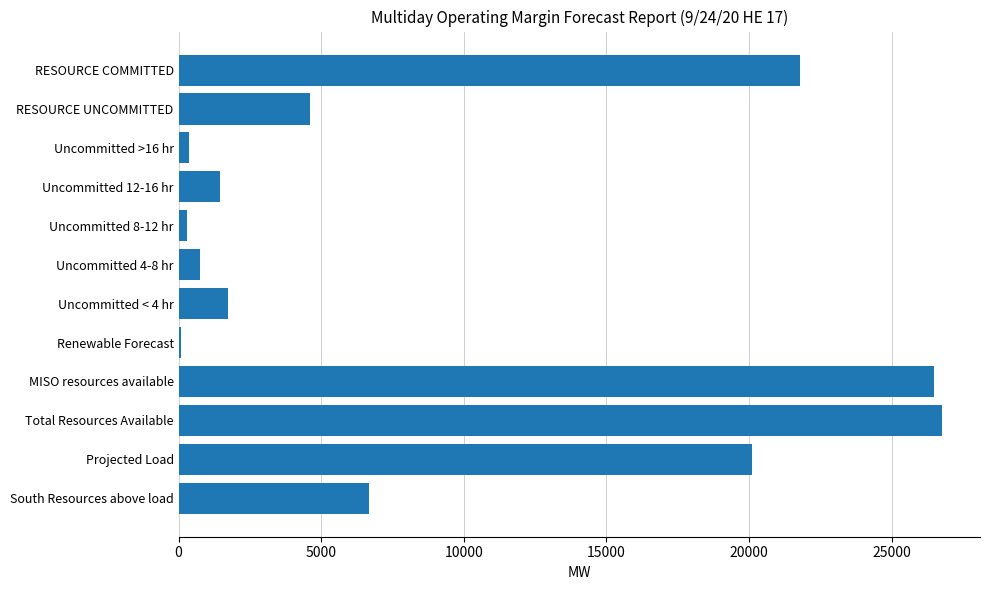

The chart shows a value of 6661.7 at South Resources above load. True or false?

True